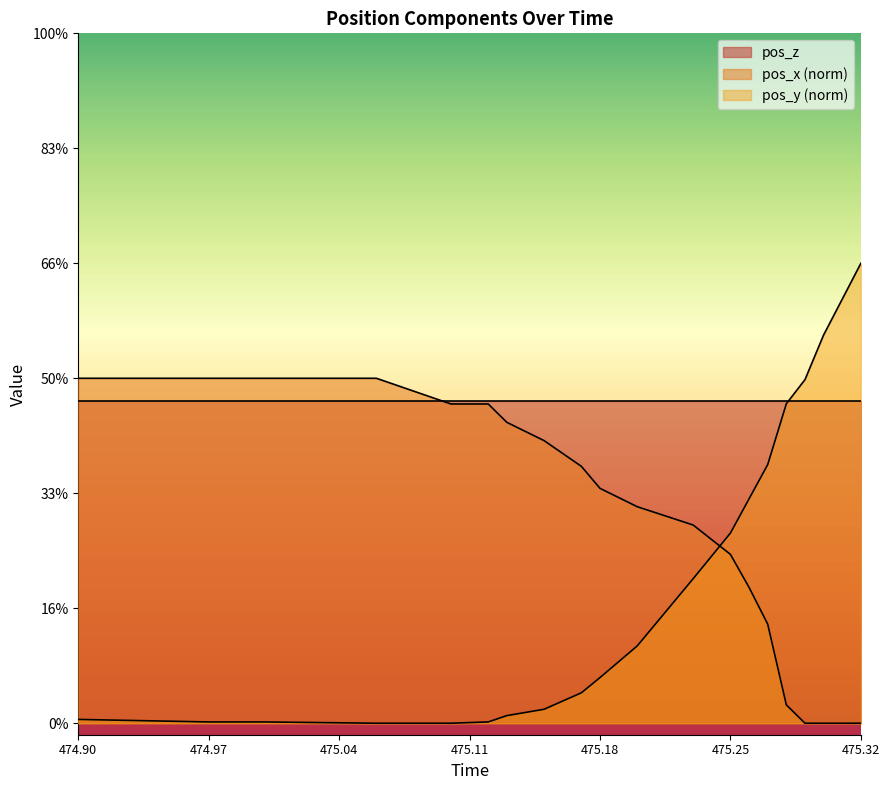

Rank the categories by pos_y value from highest to lowest.

475.32, 475.31, 475.3, 475.29, 475.28, 475.27, 475.26, 475.25, 475.23, 475.2, 475.18, 475.17, 475.15, 475.13, 474.9, 474.97, 475.0, 475.12, 475.06, 475.1